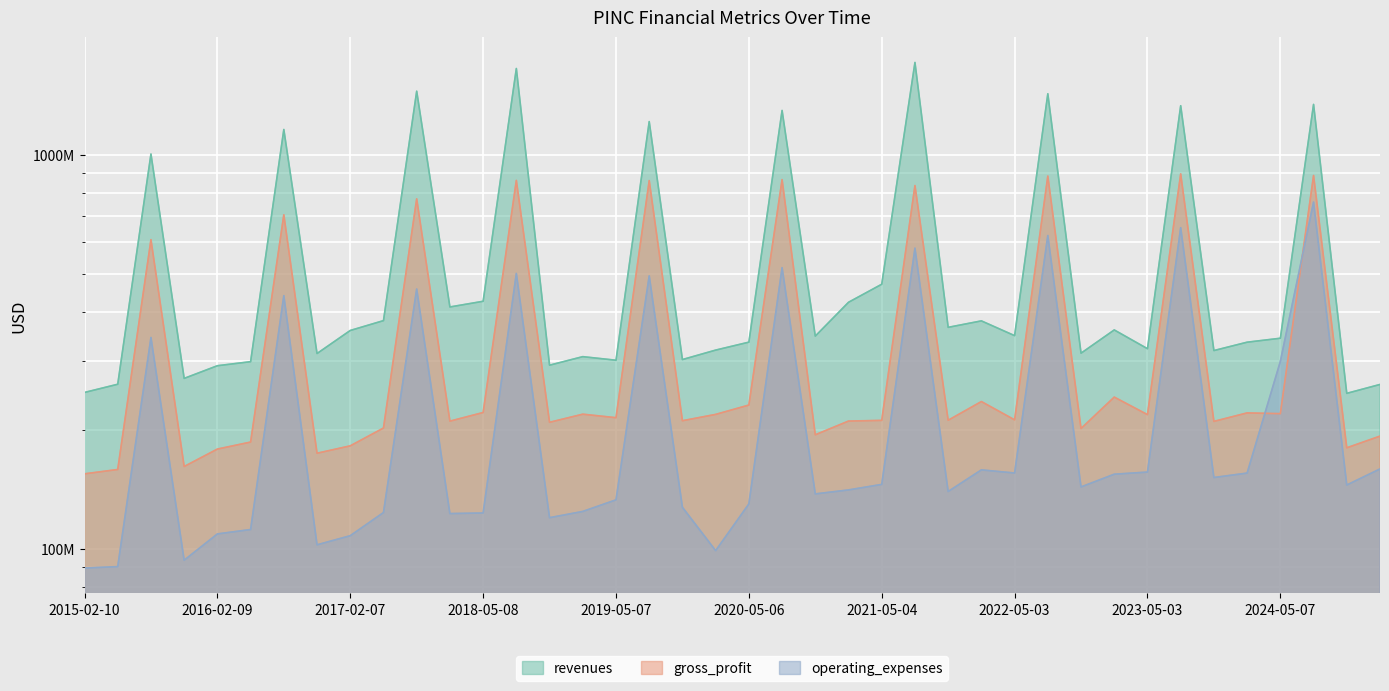

What is the label of the 14th point from the right?

2021-11-02